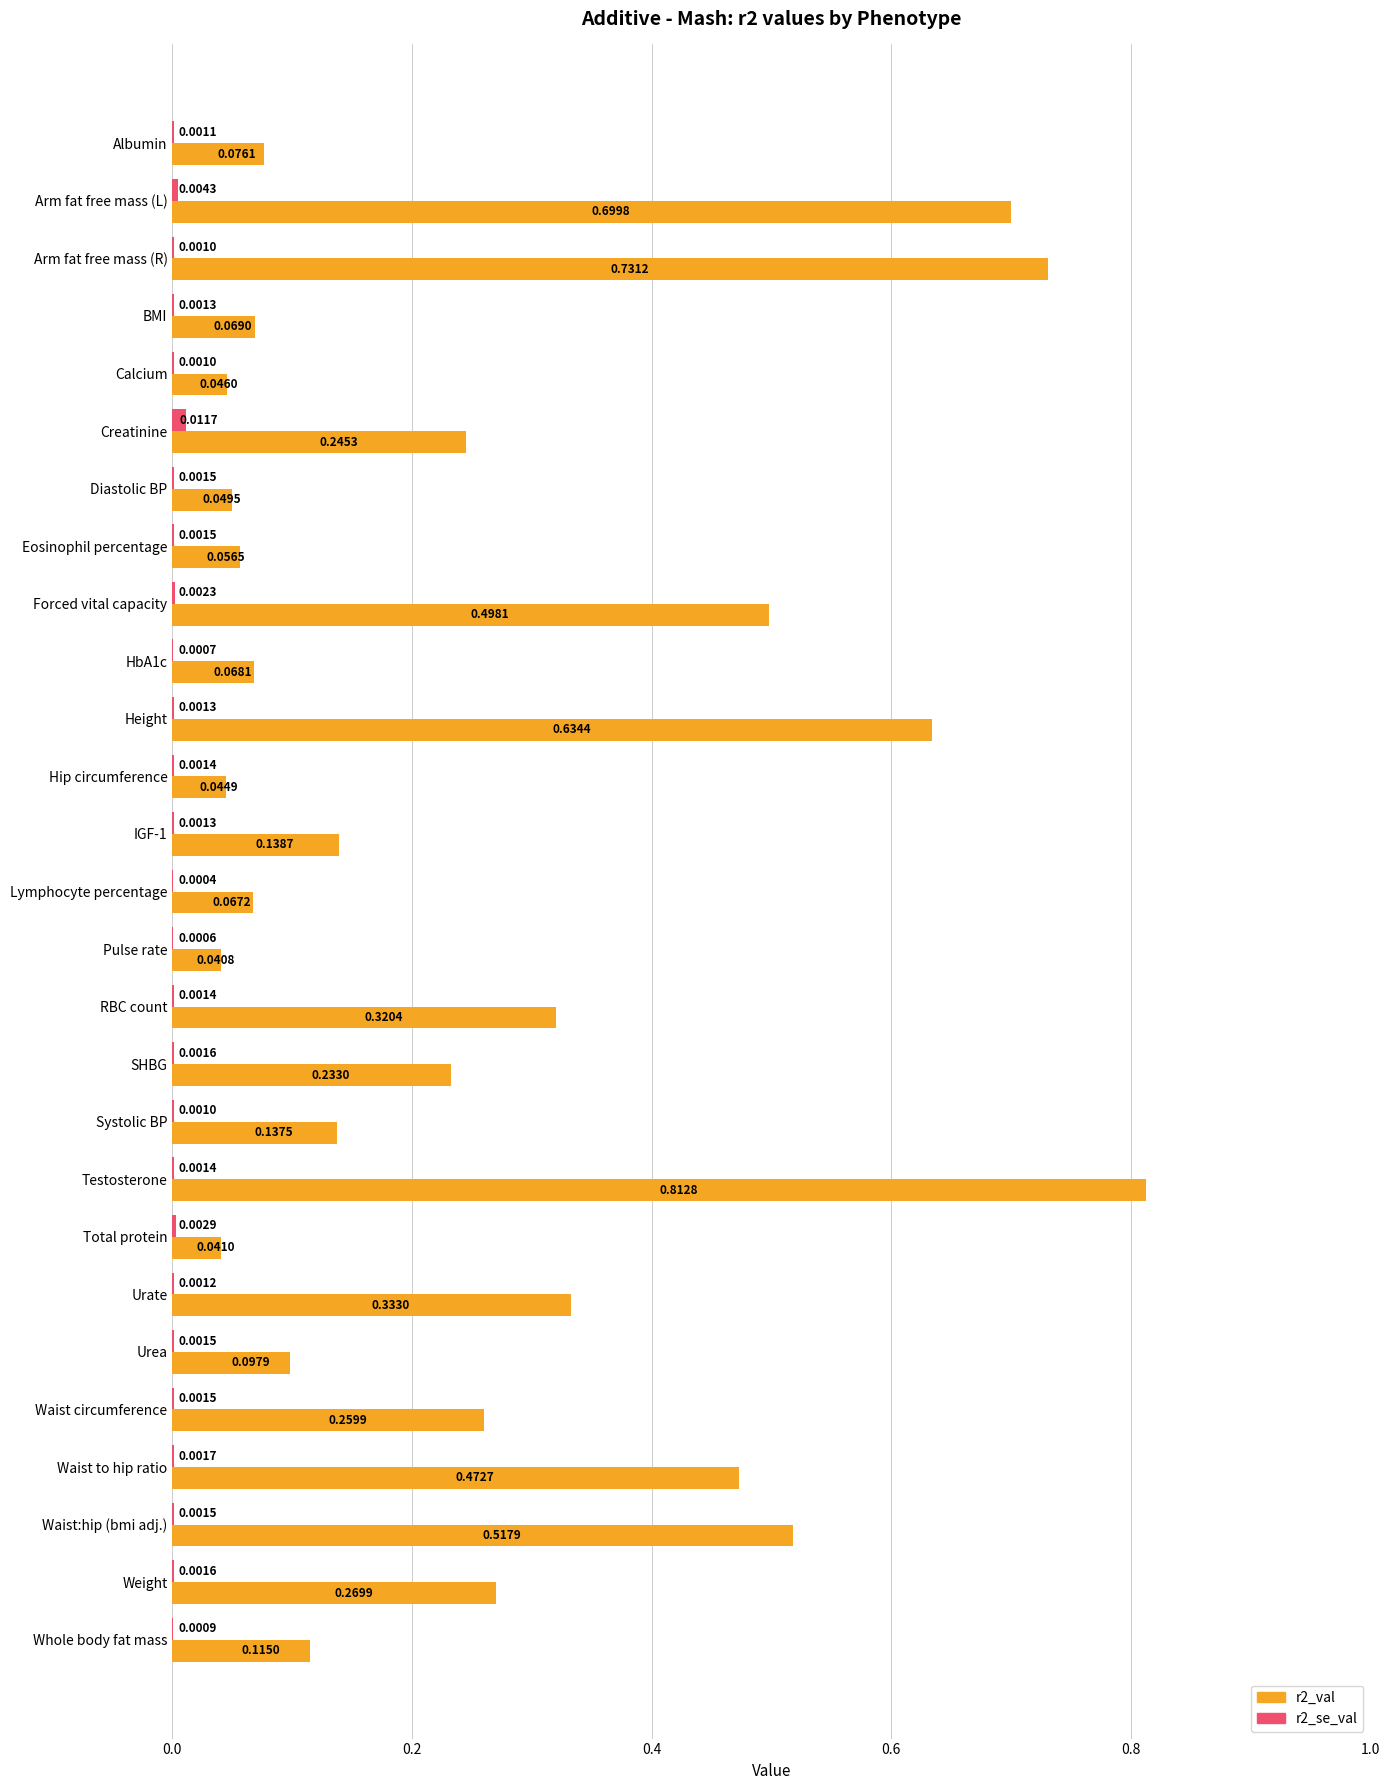

Where is r2_se_val nearest to the value 0?

Lymphocyte percentage